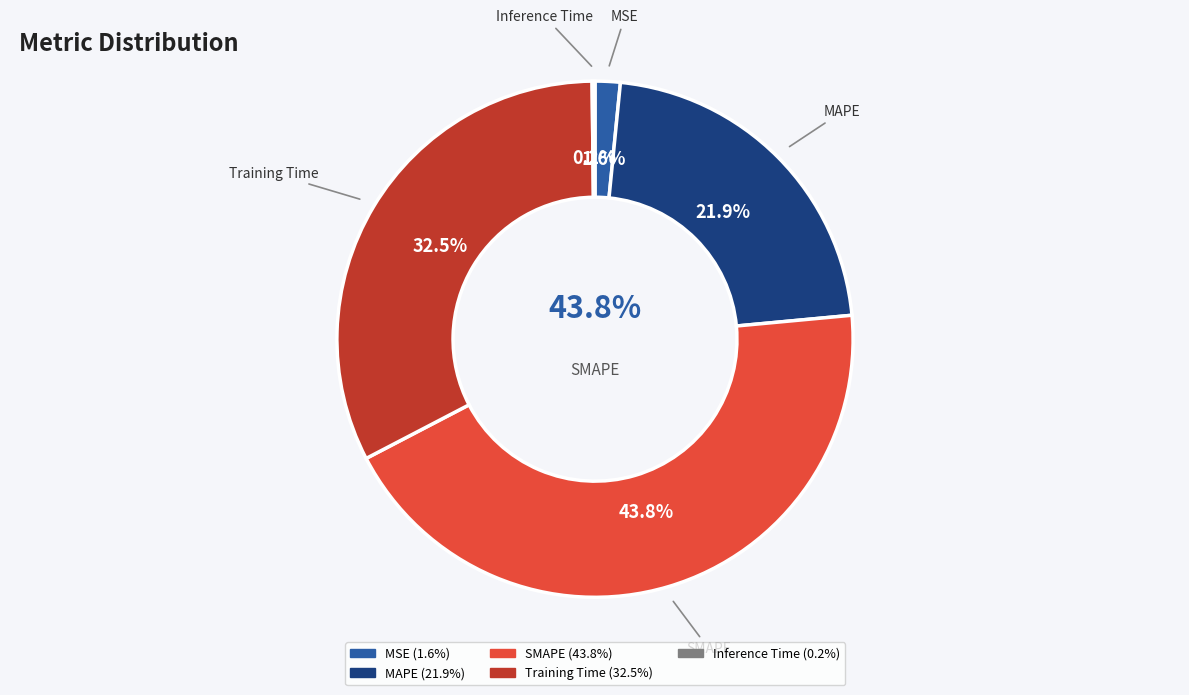

Count the number of slices in the pie.

5